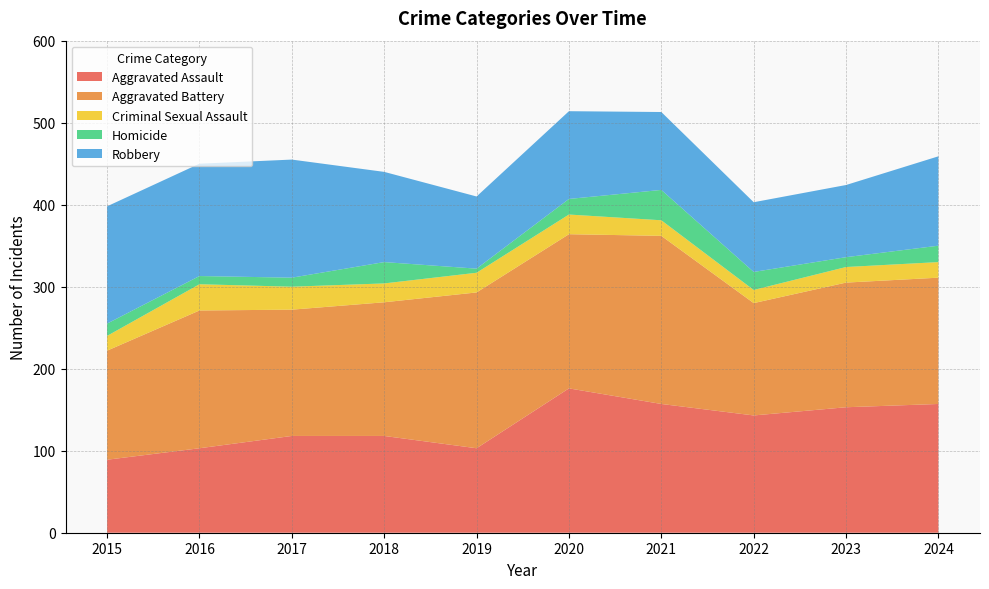

Reading left to right, list all the values displayed in this chart.

Aggravated Assault: 89	103	118	118	103	176	157	143	153	157
Aggravated Battery: 133	168	154	163	190	188	205	137	152	154
Criminal Sexual Assault: 18	32	28	23	24	24	19	16	19	19
Homicide: 15	10	11	26	5	19	37	22	12	20
Robbery: 143	137	144	110	88	107	95	85	88	109